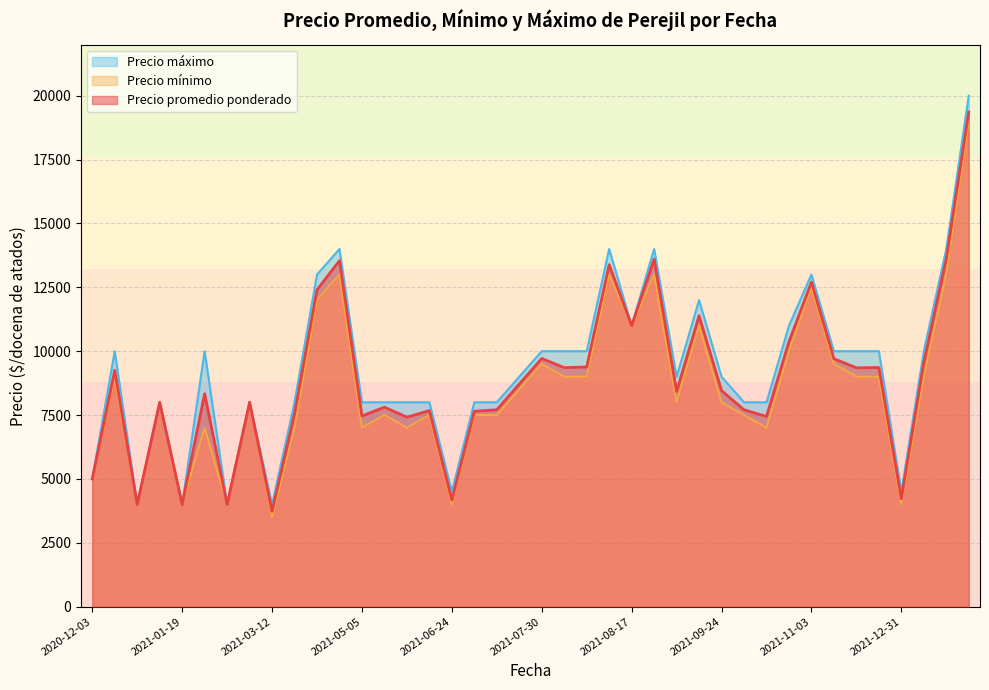

What is the difference between the Precio máximo values at 2021-10-22 and 2021-07-30?

2000